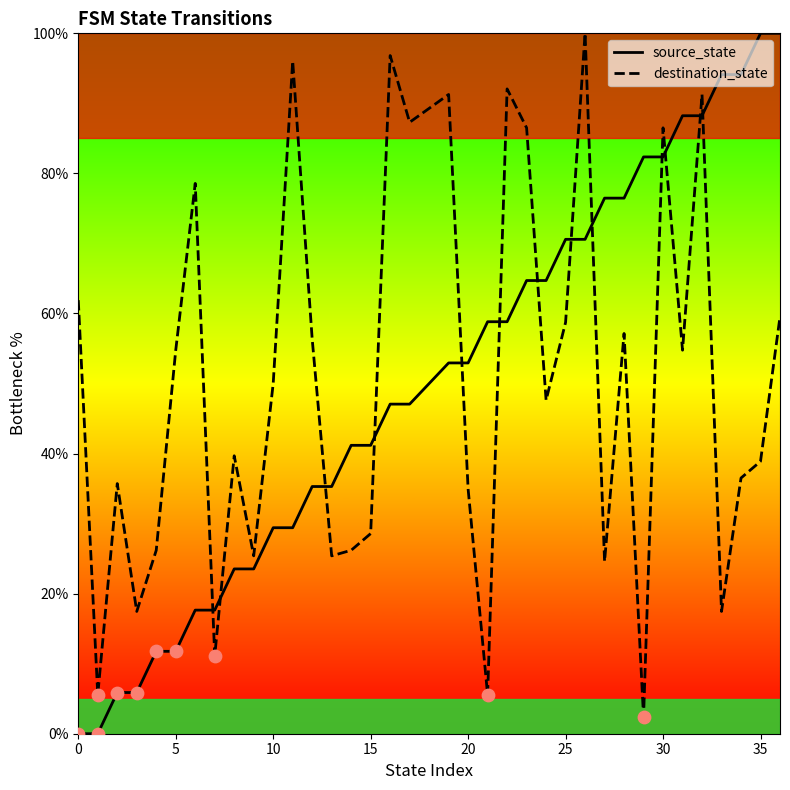

What are all the series names shown in the legend?

source_state, destination_state